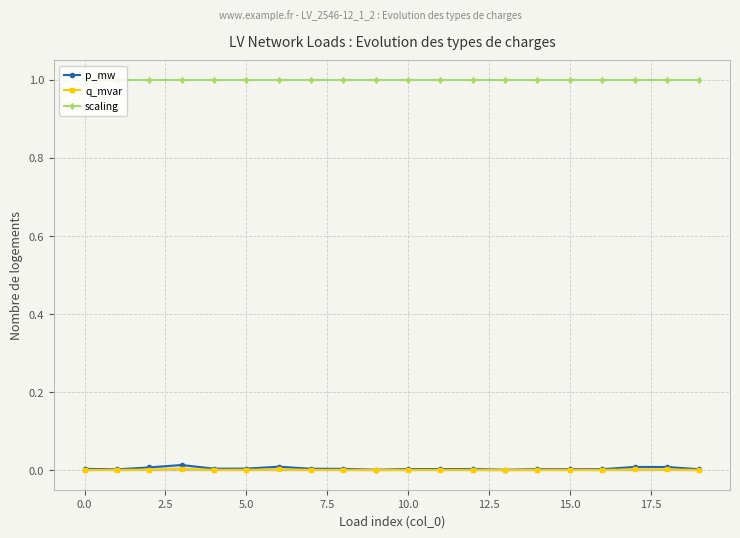

True or false: scaling has a value of 1.0 at 10.0.

True